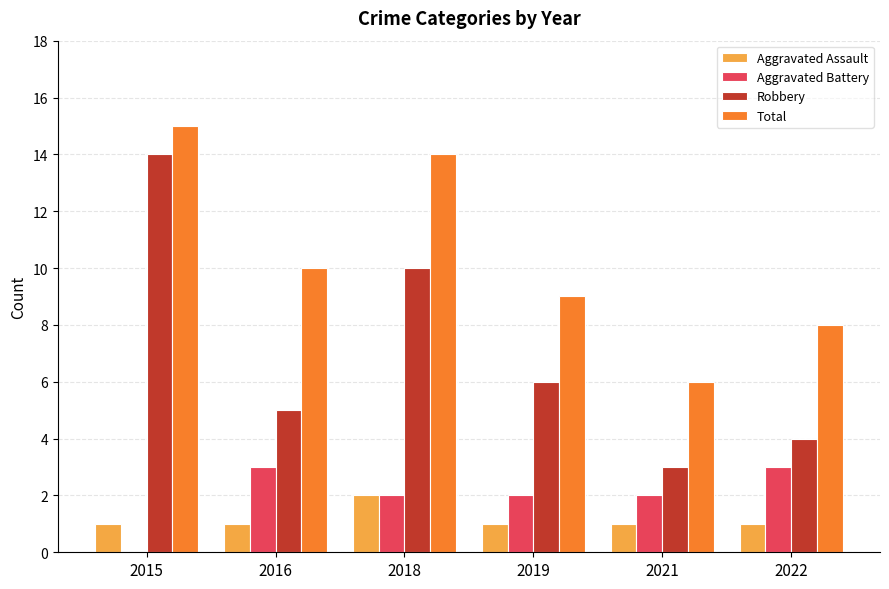

Reading left to right, list all the values displayed in this chart.

Aggravated Assault: 2015=1	2016=1	2018=2	2019=1	2021=1	2022=1
Aggravated Battery: 2015=0	2016=3	2018=2	2019=2	2021=2	2022=3
Robbery: 2015=14	2016=5	2018=10	2019=6	2021=3	2022=4
Total: 2015=15	2016=10	2018=14	2019=9	2021=6	2022=8